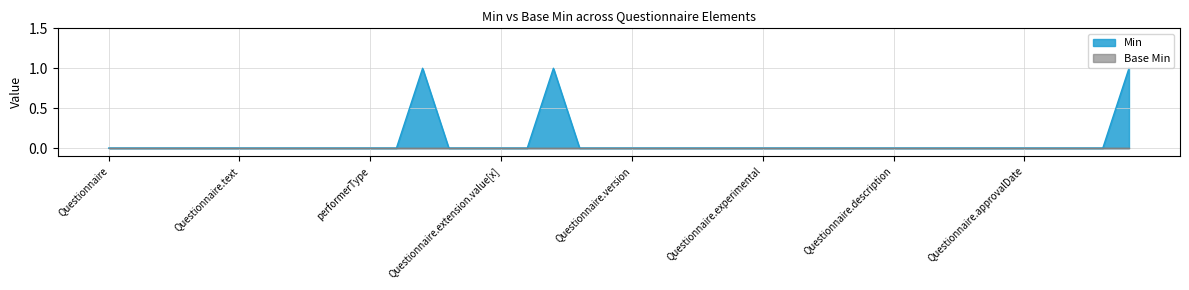

Rank the categories by value from lowest to highest.

Questionnaire, Questionnaire.id, Questionnaire.meta, Questionnaire.implicitRules, Questionnaire.language, Questionnaire.text, Questionnaire.contained, Questionnaire.extension, designNote, terminologyServer, performerType, targetStructureMap, Questionnaire.extension.extension, Questionnaire.extension.url, Questionnaire.extension.value[x], valueCanonical, Questionnaire.url, Questionnaire.identifier, Questionnaire.version, Questionnaire.name, Questionnaire.title, Questionnaire.derivedFrom, Questionnaire.status, Questionnaire.experimental, Questionnaire.subjectType, Questionnaire.date, Questionnaire.publisher, Questionnaire.contact, Questionnaire.description, Questionnaire.useContext, Questionnaire.jurisdiction, Questionnaire.purpose, Questionnaire.copyright, Questionnaire.approvalDate, Questionnaire.lastReviewDate, Questionnaire.effectivePeriod, Questionnaire.code, Questionnaire.extension.id, Questionnaire.modifierExtension, Questionnaire.item